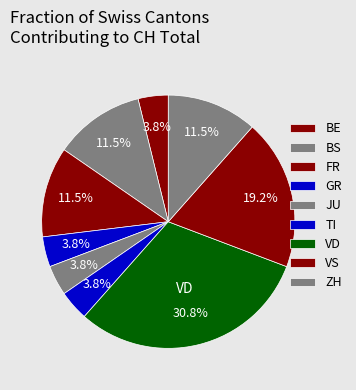

Do FR and BS together represent more than half of the pie?

No